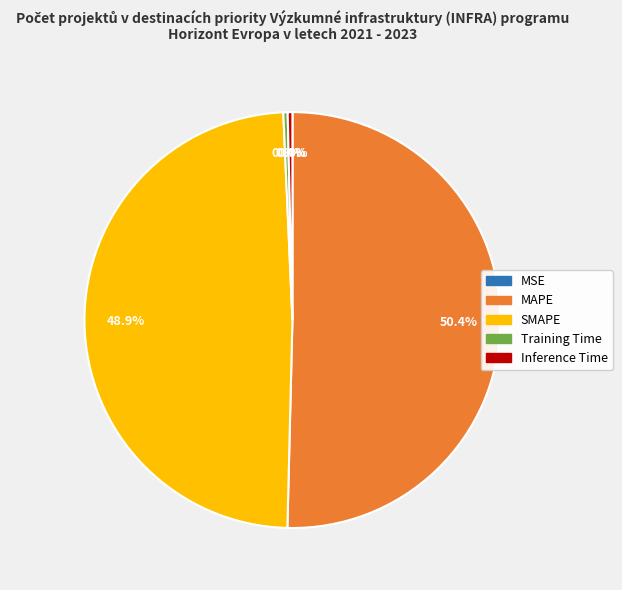

Which has a higher value, MAPE or Inference Time?

MAPE